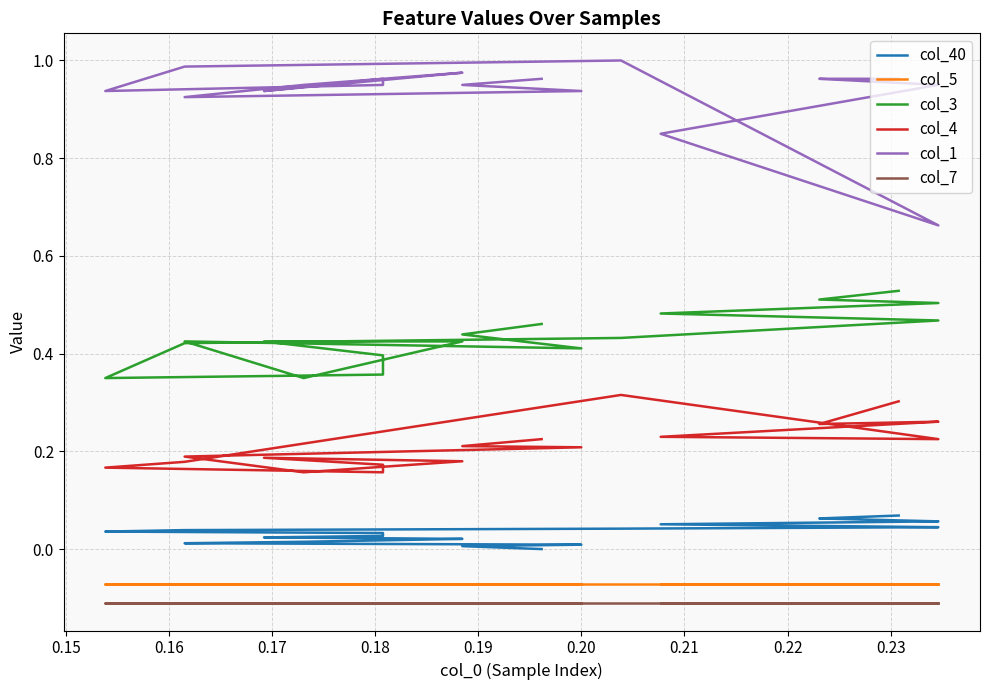

True or false: col_1 and col_5 cross at least once.

False